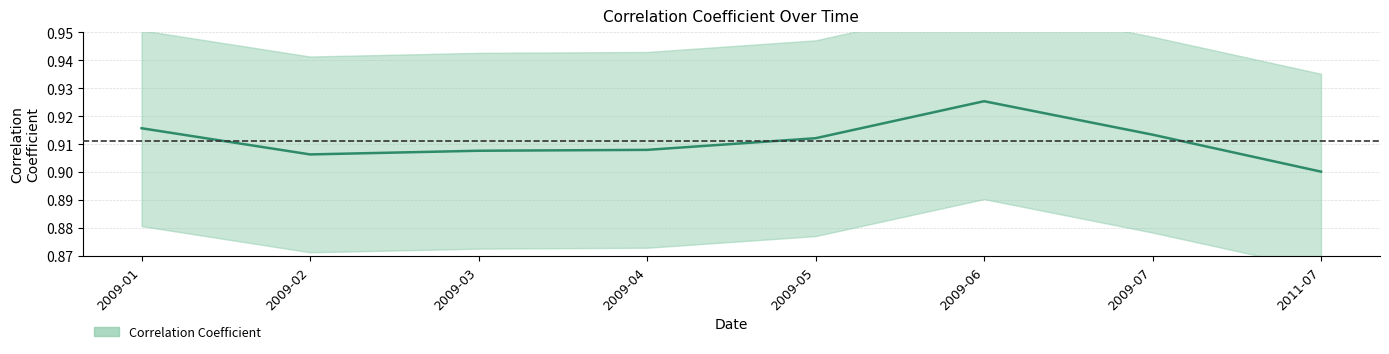

The value at 2009-06 is 1.4. True or false?

False